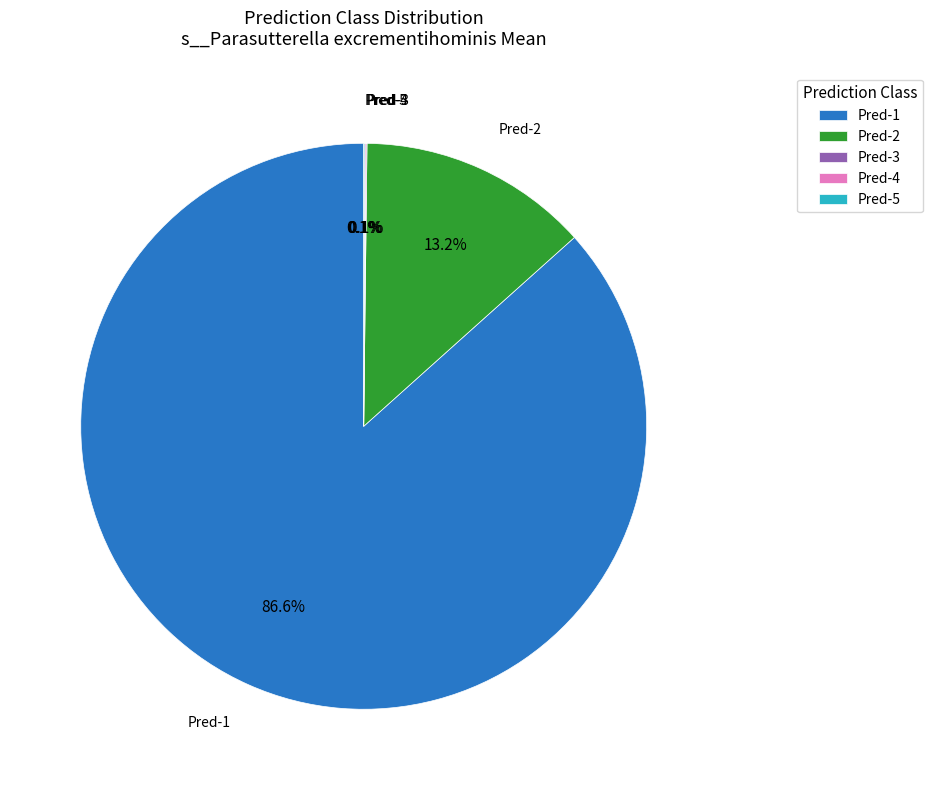

Which category has the biggest portion of the pie?

Pred-1